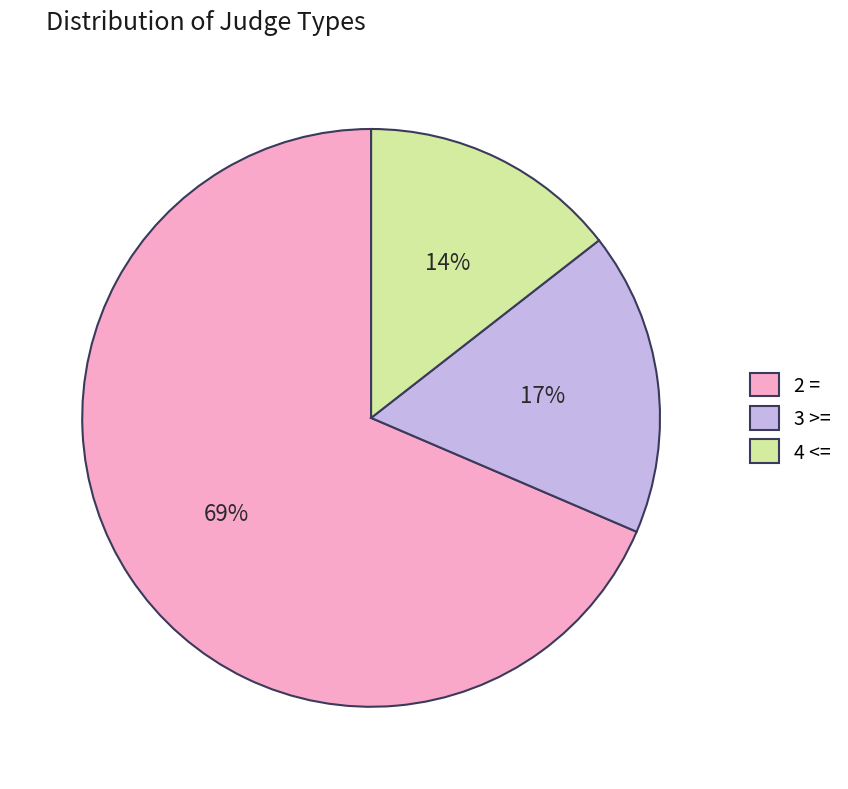

Rank the categories by value from highest to lowest.

2 =, 3 >=, 4 <=